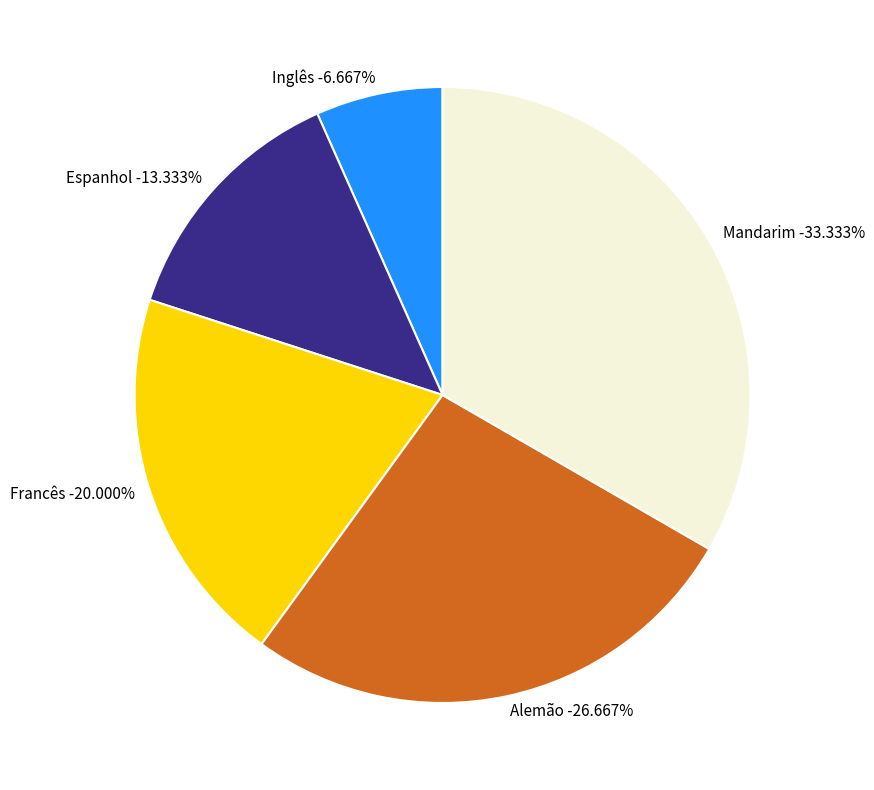

Which slice is the smallest?

Inglês